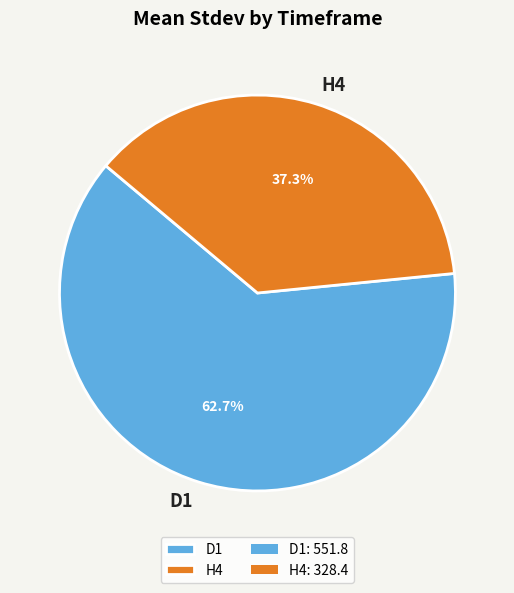

Which category has the smallest portion of the pie?

H4